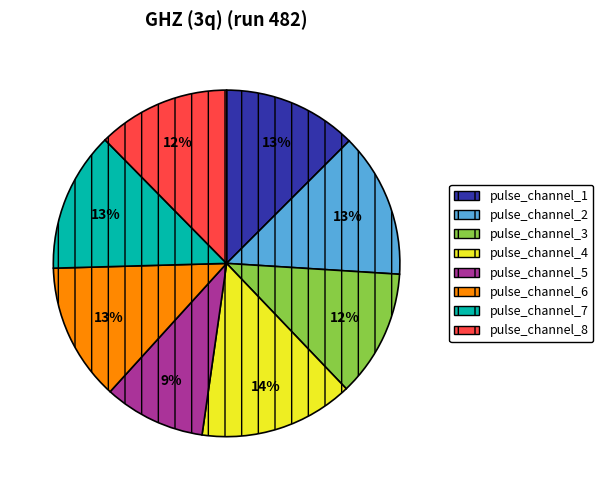

How many slices are in this pie chart?

8